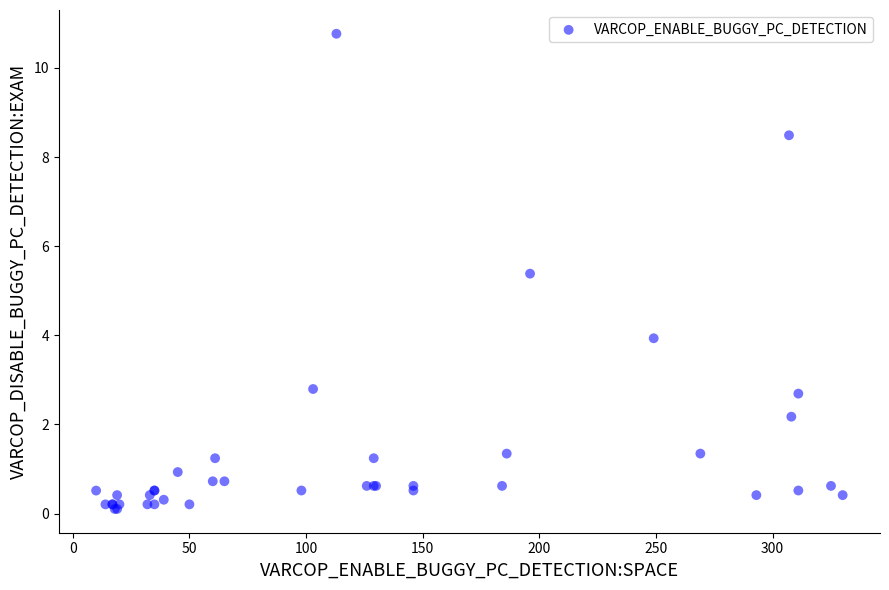

What Y value in the scatter plot is closest to 5?

5.4